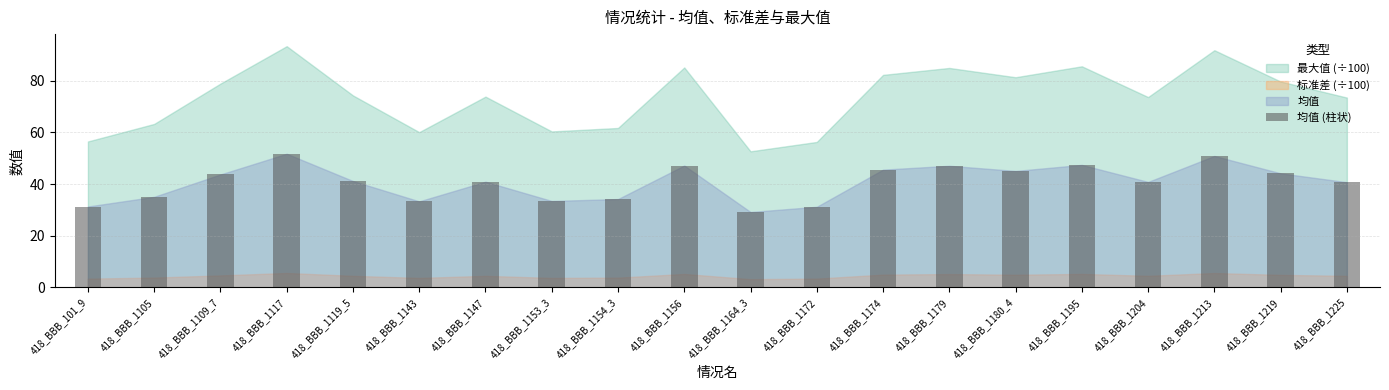

True or false: the data shows 35.0 at 418_BBB_1105.

True